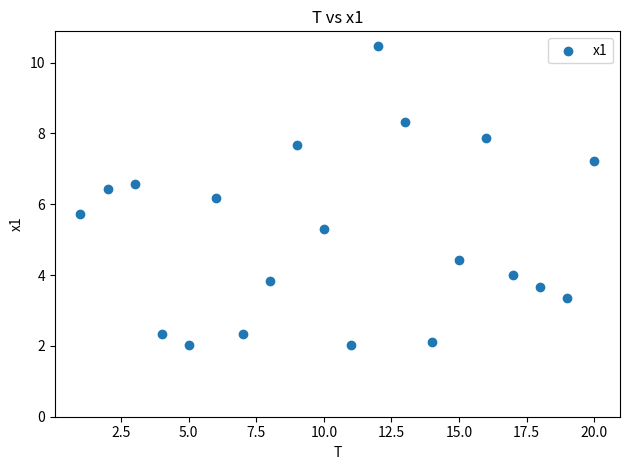

What is the range of X values (max minus min)?

19.0